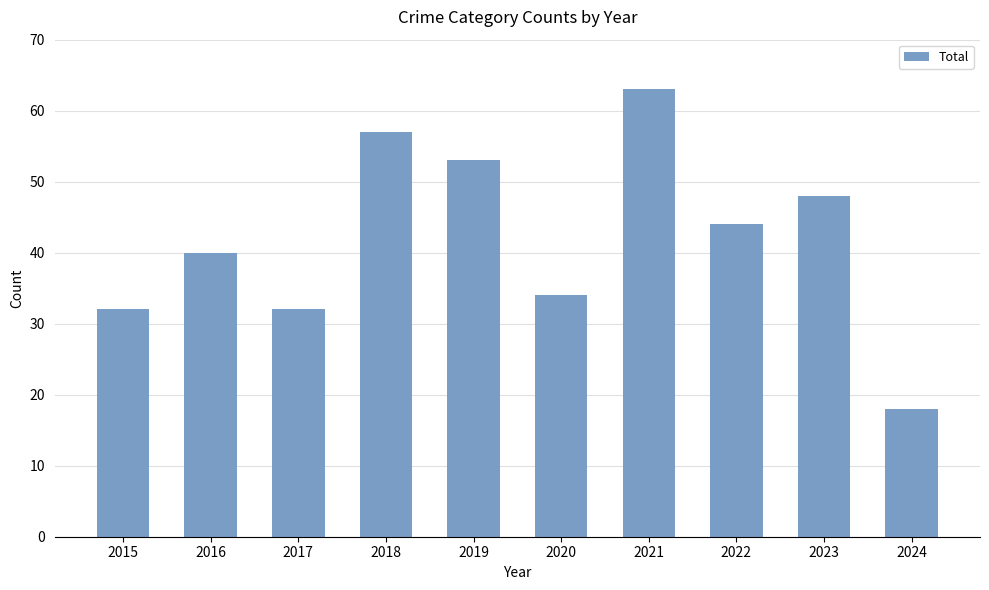

Reading left to right, transcribe all the data shown in this chart.

2015=32	2016=40	2017=32	2018=57	2019=53	2020=34	2021=63	2022=44	2023=48	2024=18